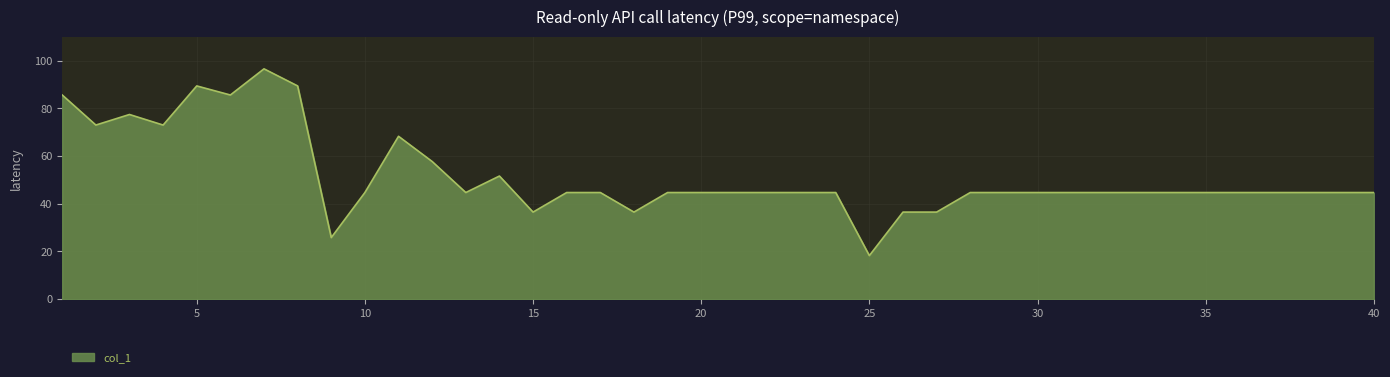

What is the difference between the maximum and minimum values?

78.4